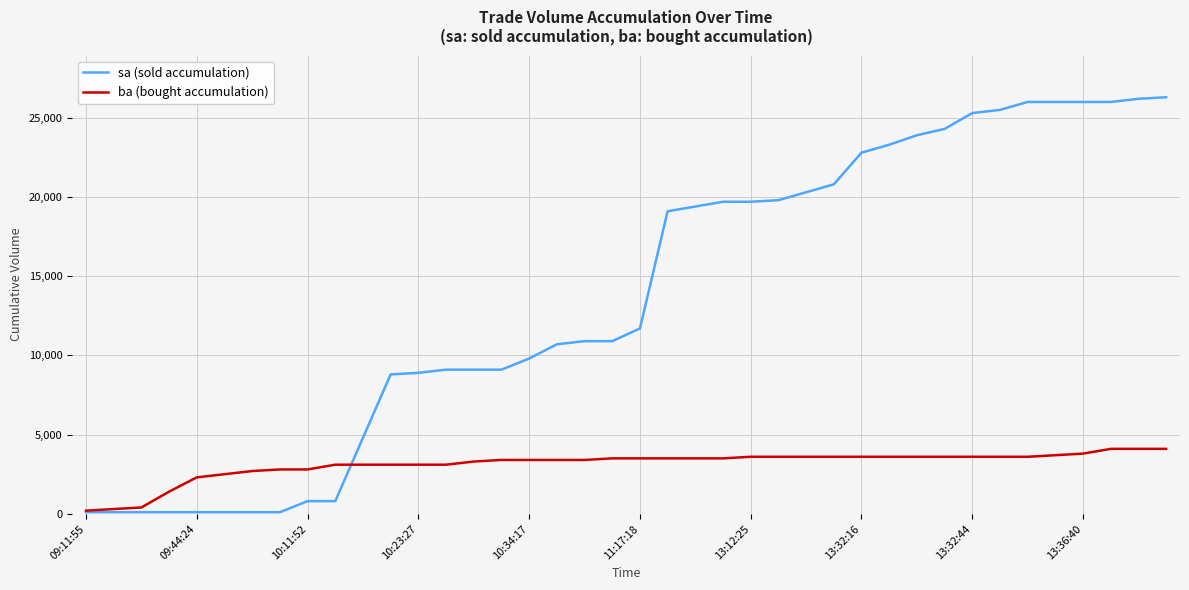

What is the maximum value for sa (sold accumulation)?

26300